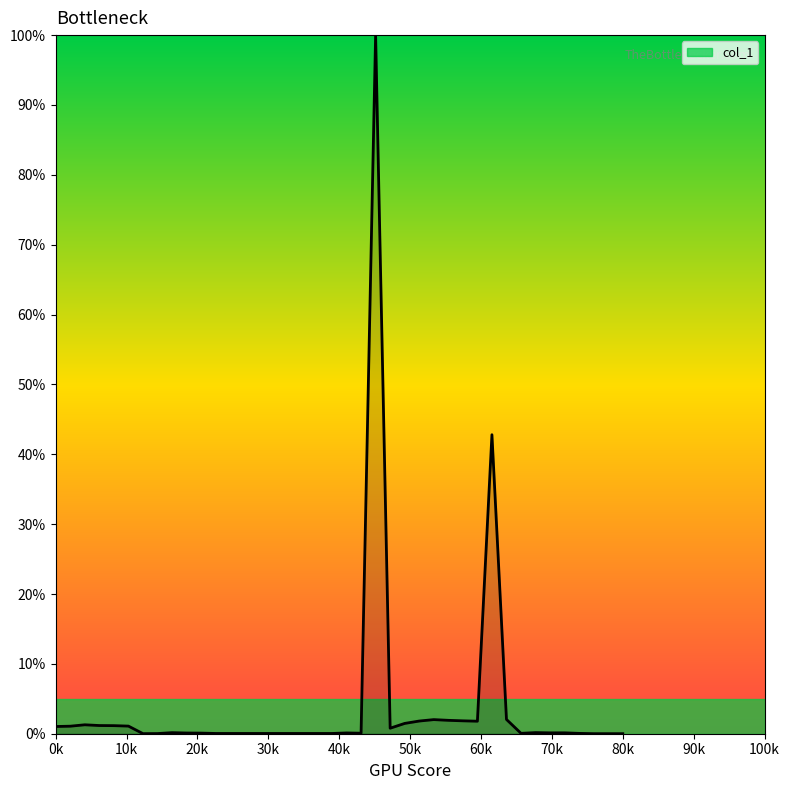

What is the difference between the maximum and minimum values?

100.0